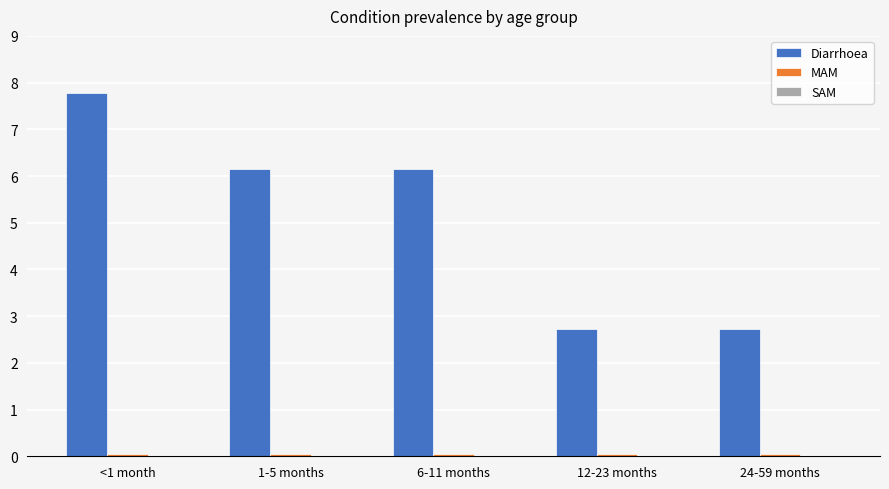

At which category is the sum across all series the highest?

<1 month